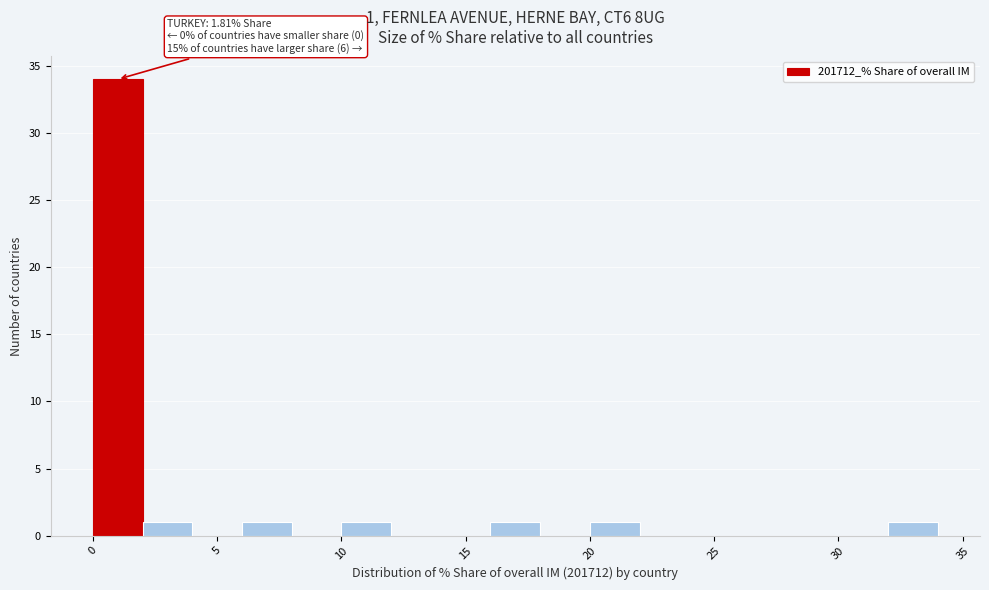

Which range on the x-axis has the tallest bar?

0 to 2